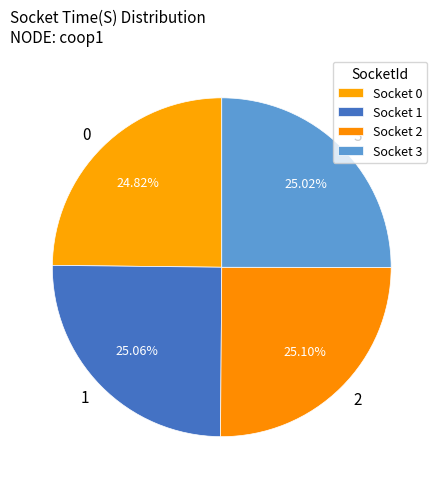

What percentage do 3 and 0 together represent?

49.8%